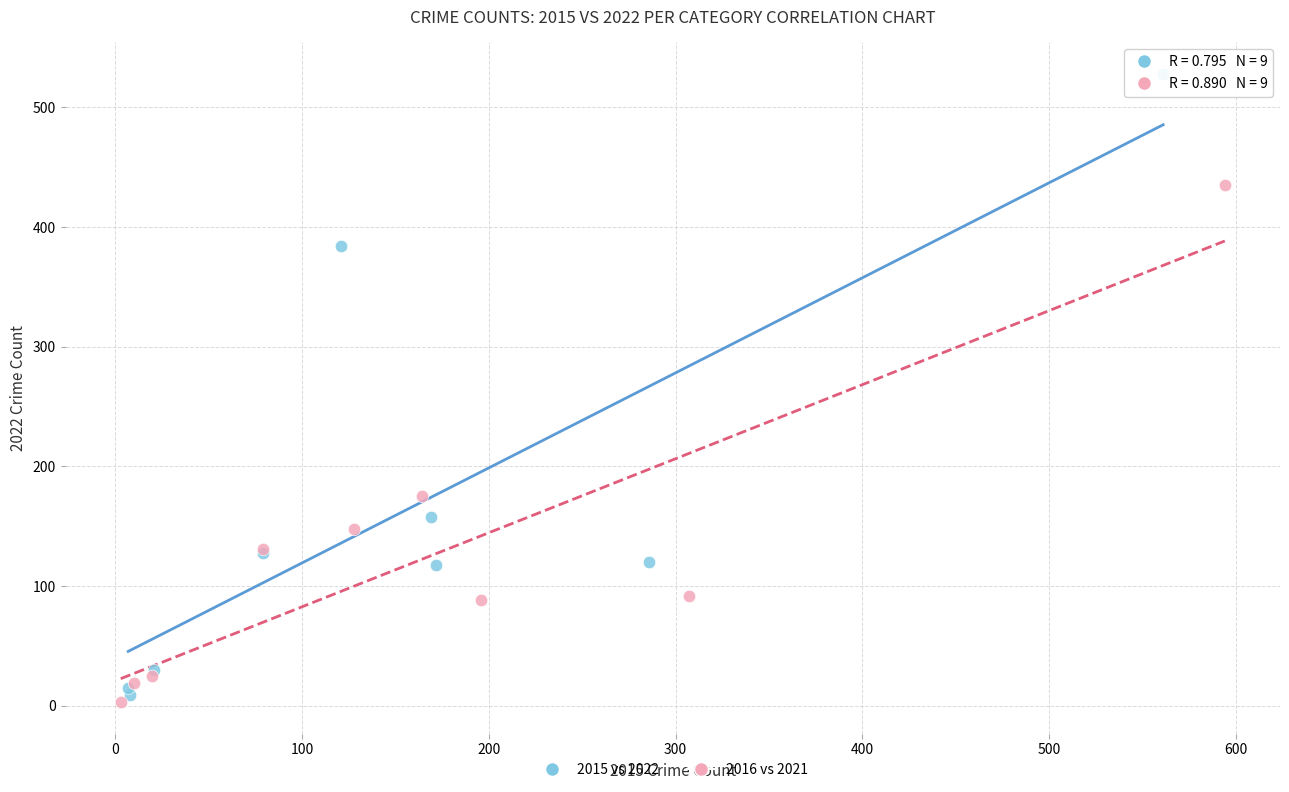

Which series contains the highest Y value?

2015 vs 2022